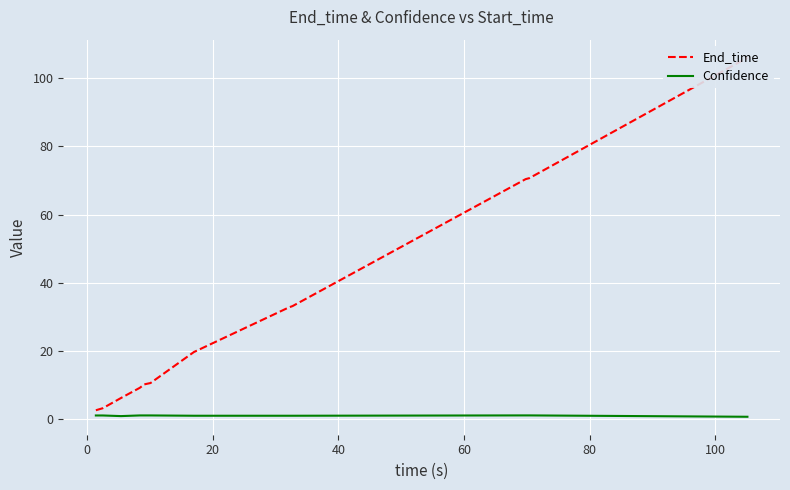

What are all the series names shown in the legend?

End_time, Confidence